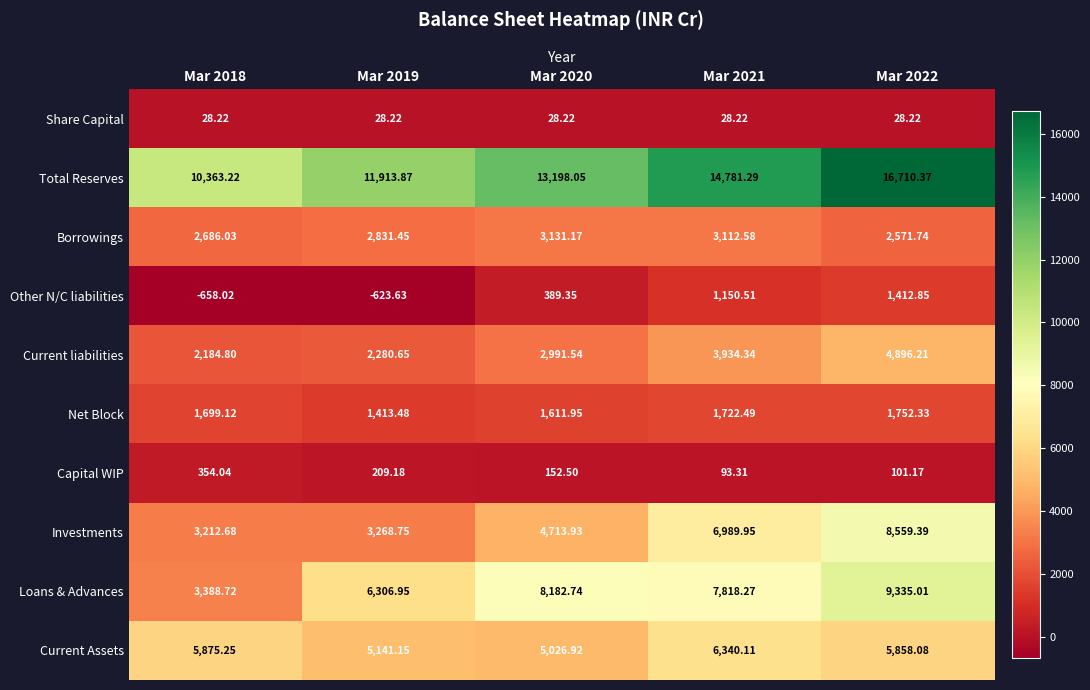

How many series are shown in this chart?

10